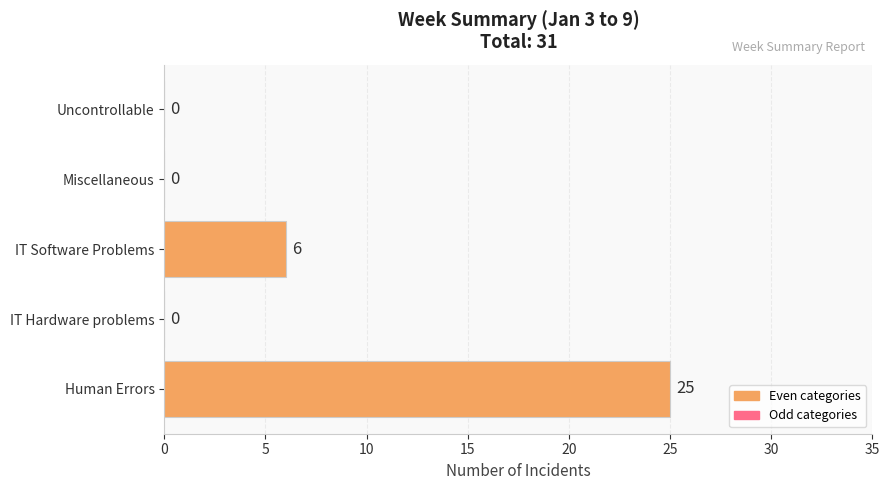

What value does the data have at IT Software Problems, to the nearest 10?

10